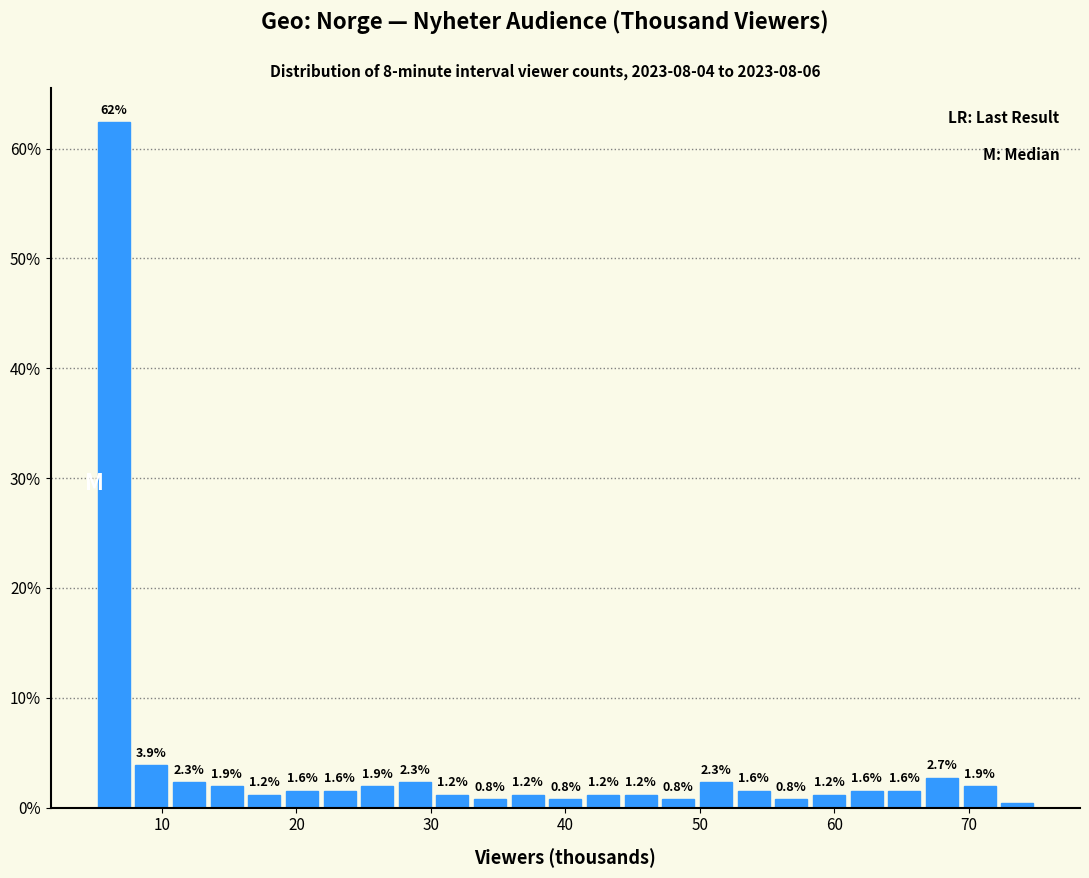

Around what value on the x-axis is the tallest bar? Give the approximate position of its centre, as read against the axis.

6